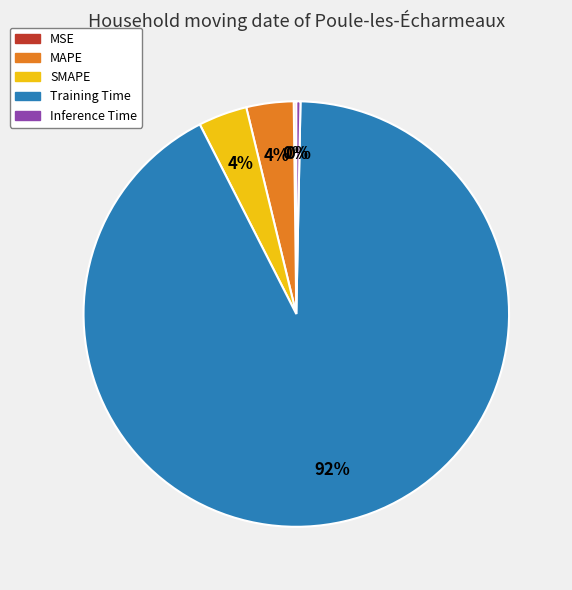

Which has a higher value, Training Time or Inference Time?

Training Time